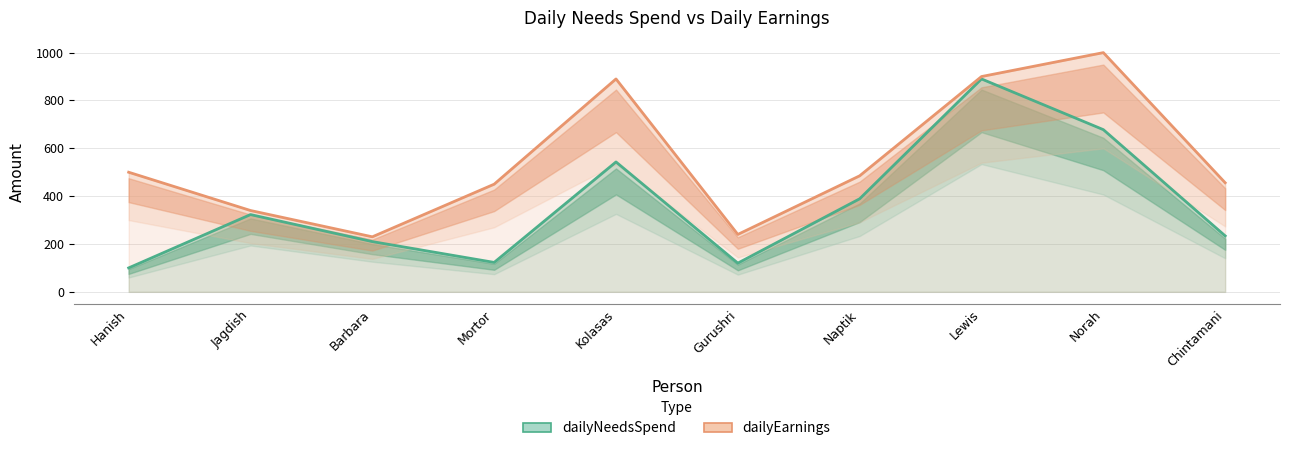

What value does the dailyEarnings series have at Chintamani?

456